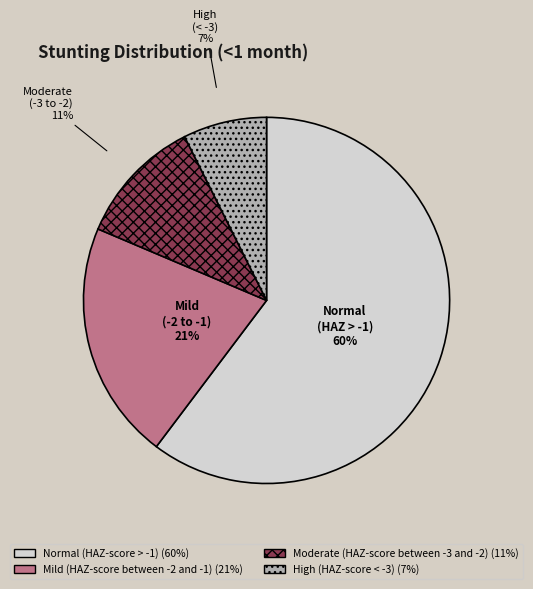

How many slices are in this pie chart?

4